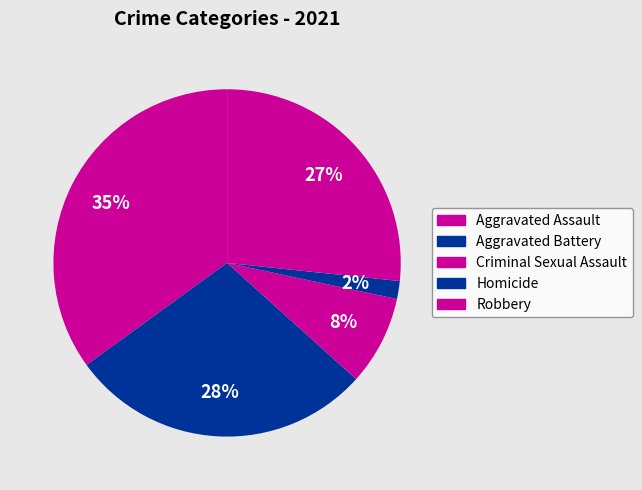

To the nearest percent, what is the average slice percentage?

20%